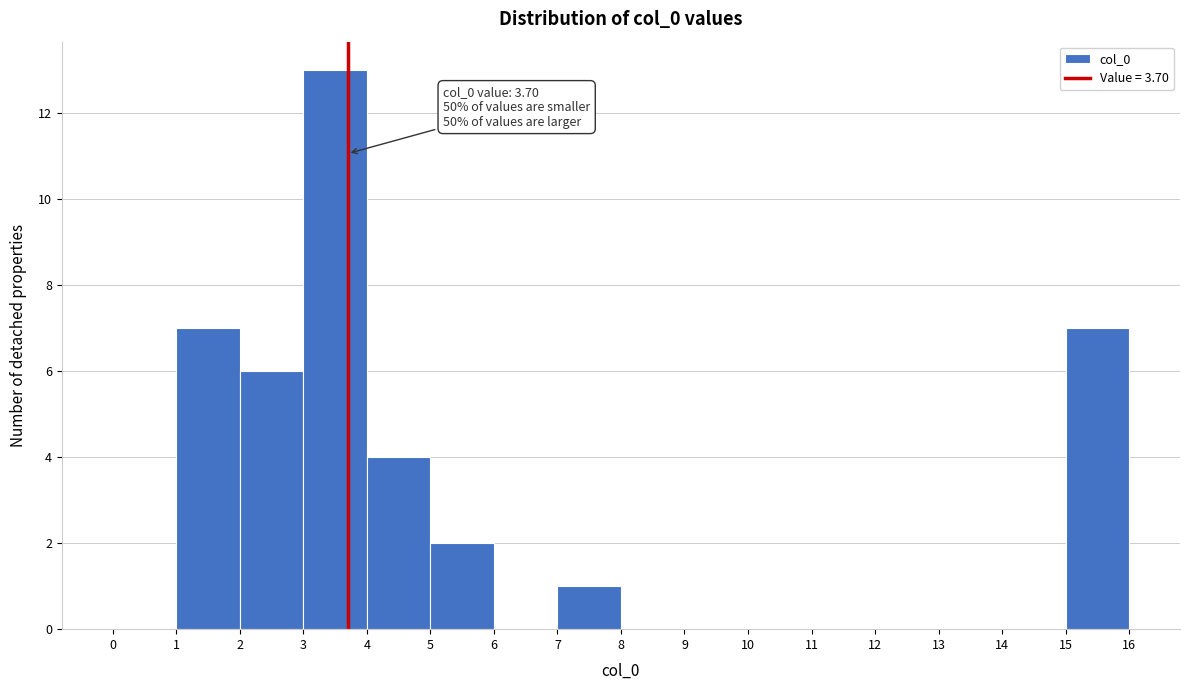

Over which range of the x-axis is the bar tallest?

3 to 4